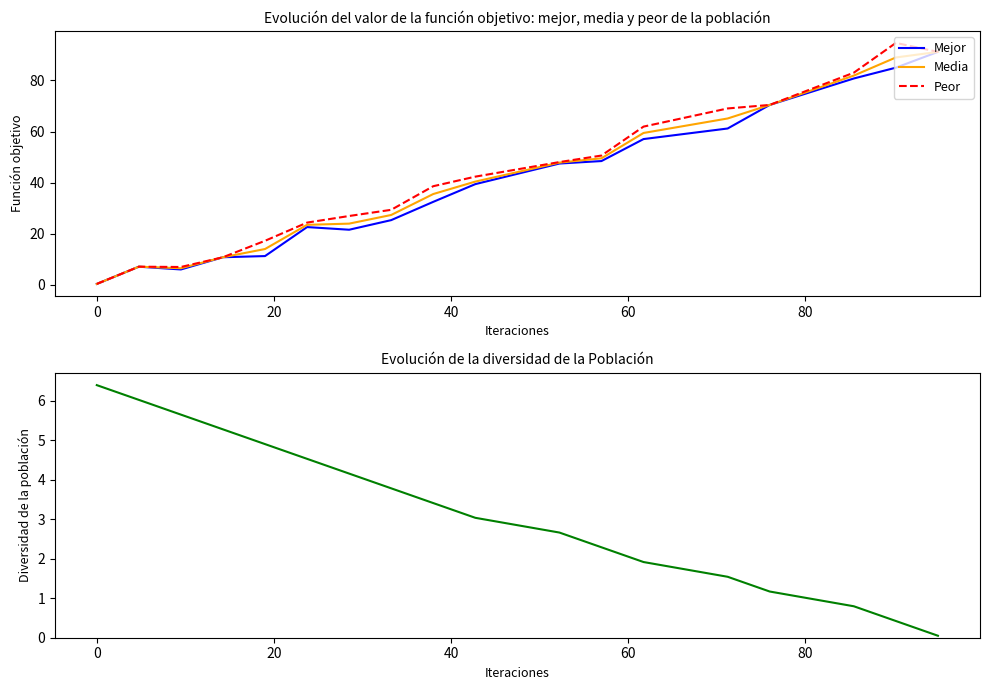

What is the maximum value for Peor?

94.7